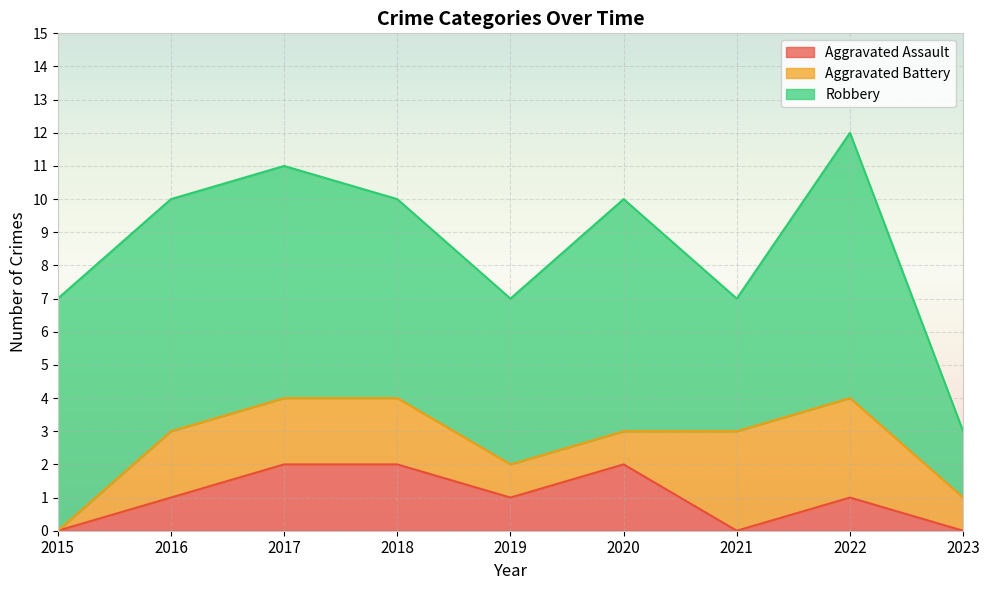

Does the chart display data point markers on the line(s)?

No